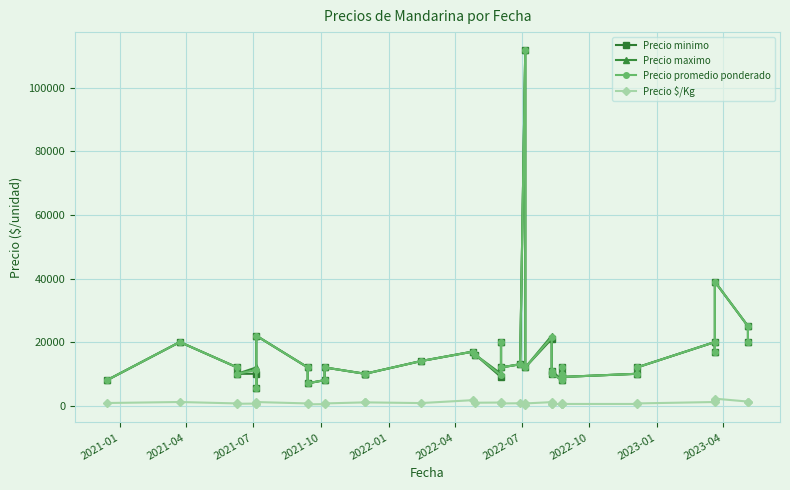

Where is the first local minimum for Precio maximo?

2021-10